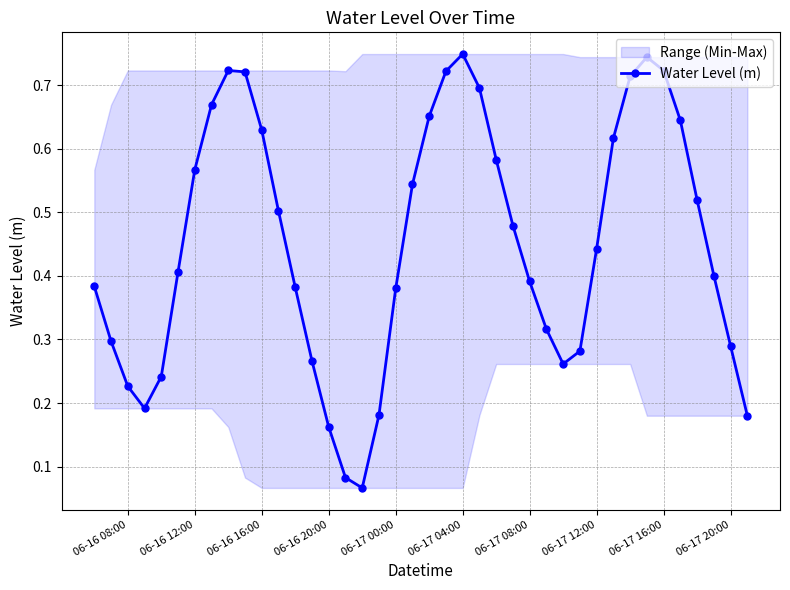

What is the difference between the second highest and second lowest values?

0.7